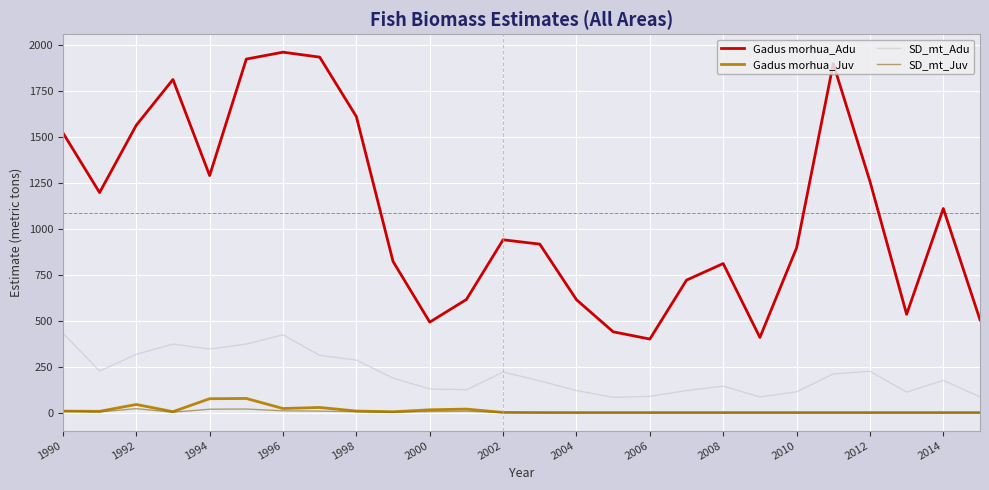

True or false: Gadus morhua_Adu and SD_mt_Adu cross at least once.

False